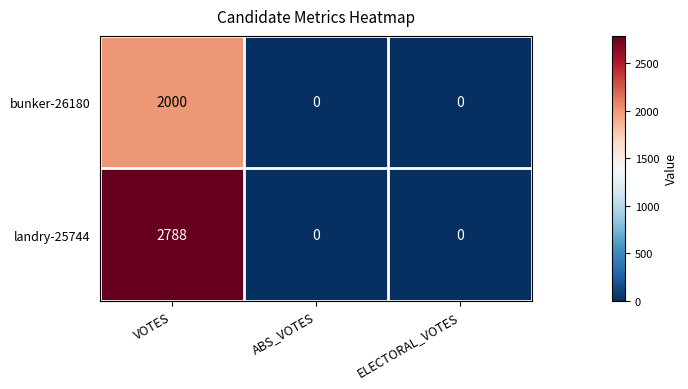

True or false: bunker-26180 has a value of 2000 at VOTES.

True